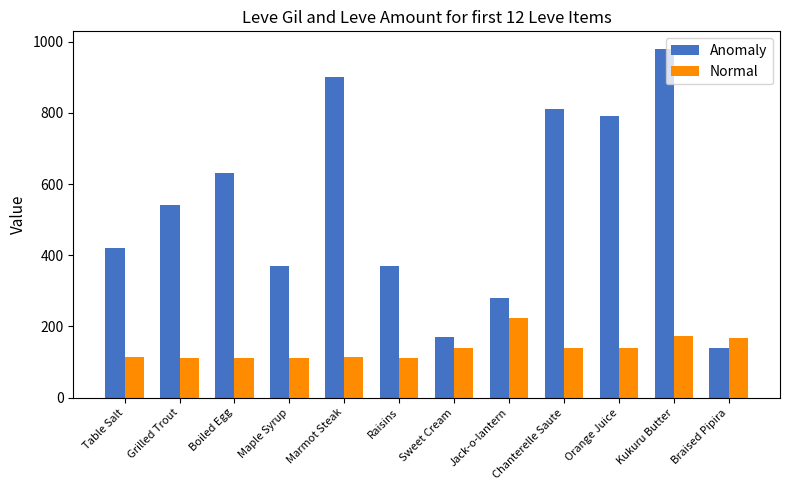

Rank the series by their average value, from highest to lowest.

Anomaly, Normal